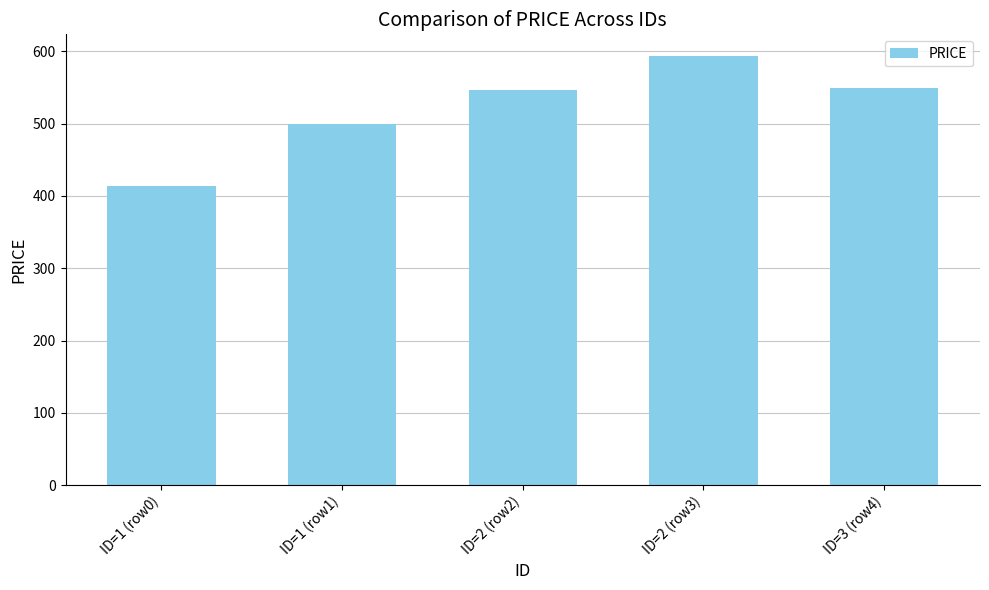

Reading left to right, extract all data points from this chart.

414.4	500.0	547.2	594.0	550.0